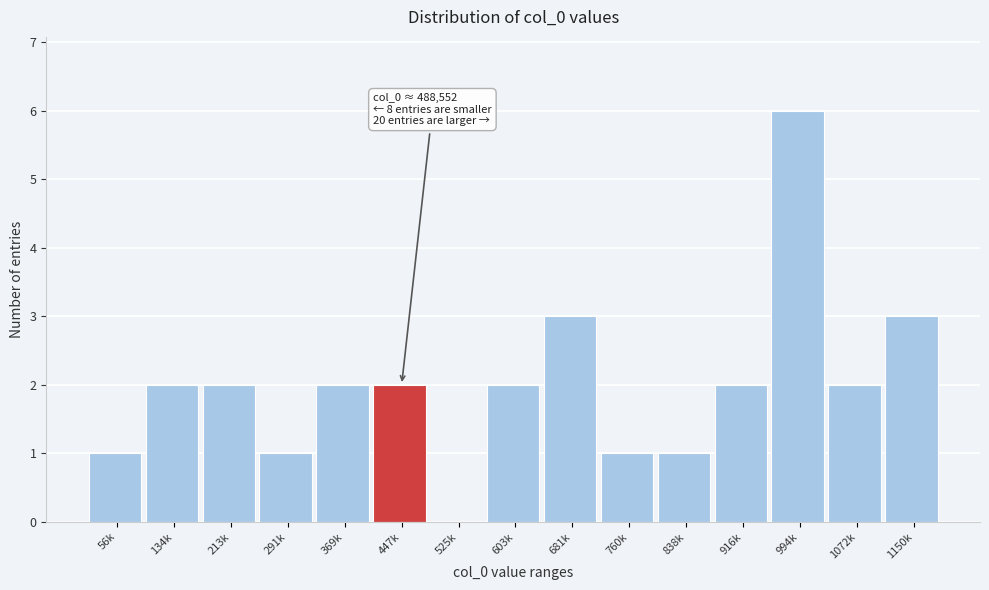

Reading right to left, extract all data points from this chart.

1150k=3	1072k=2	994k=6	916k=2	838k=1	760k=1	681k=3	603k=2	525k=0	447k=2	369k=2	291k=1	213k=2	134k=2	56k=1